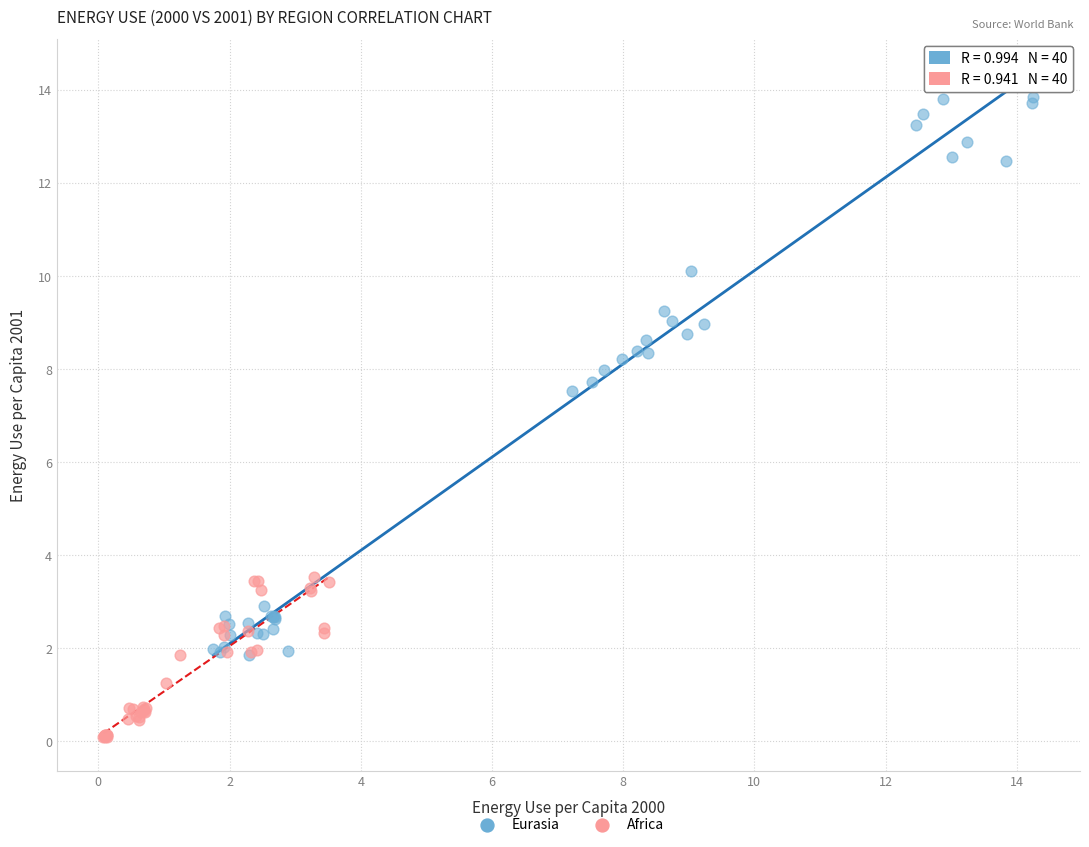

Which series reaches the minimum Y coordinate?

Africa